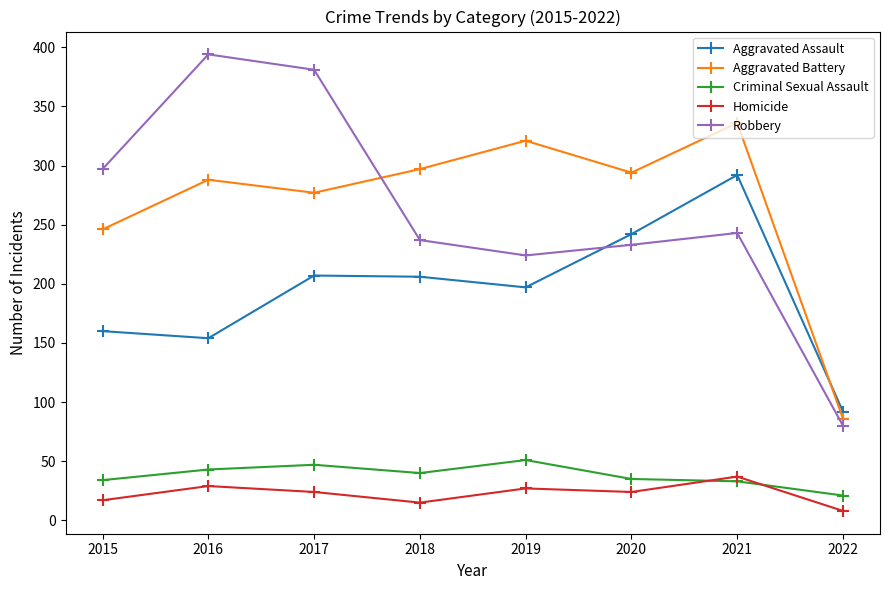

Which series has the largest range (max minus min)?

Robbery